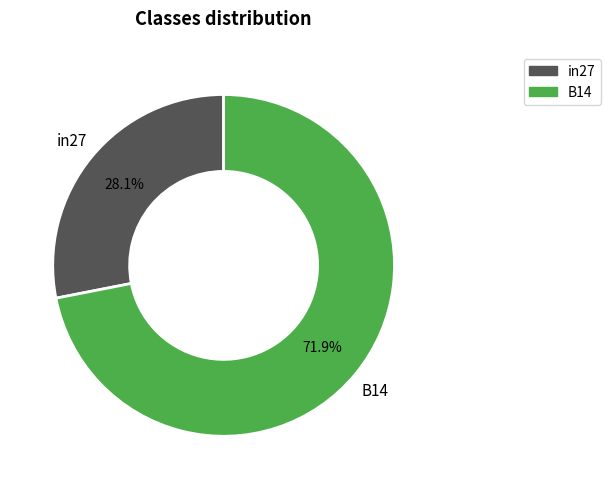

Is there any slice that represents more than half of the pie?

Yes